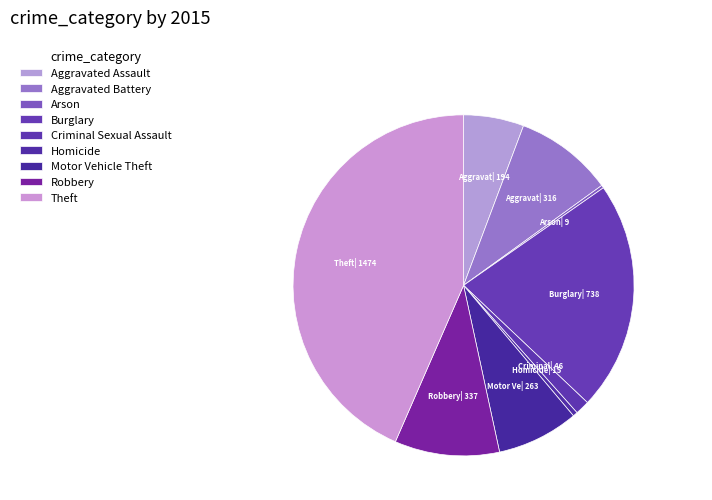

To the nearest percent, what portion does Aggravated Assault represent?

6%